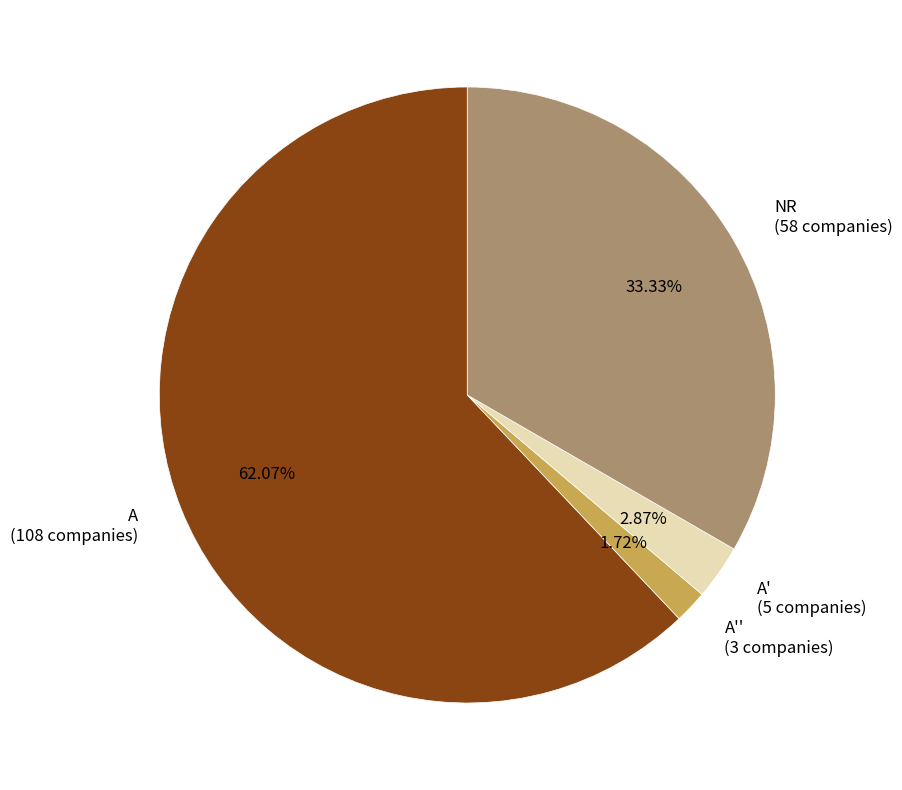

Count the number of slices in the pie.

4